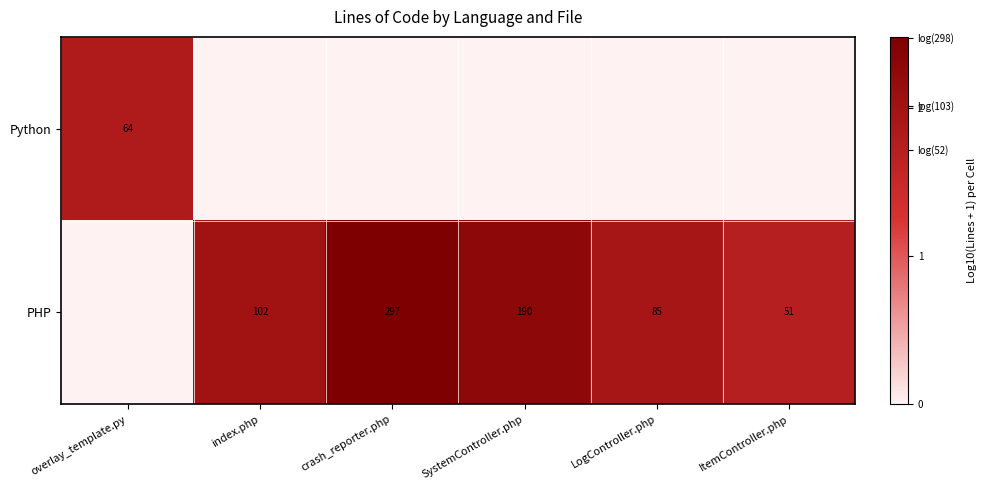

What is the difference between the PHP values at LogController.php and index.php?

17